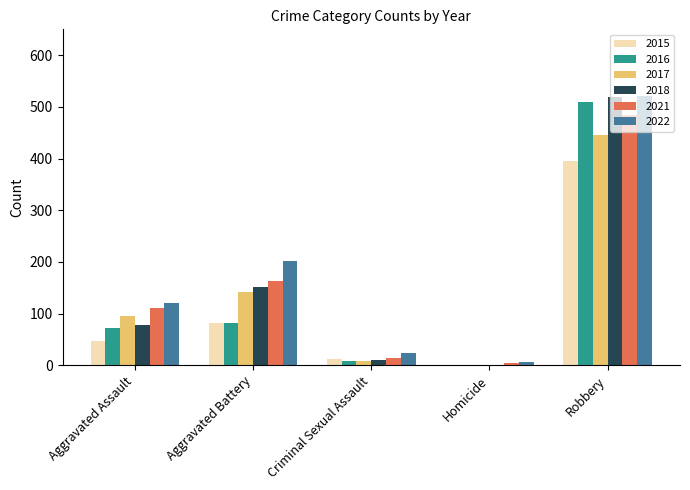

Reading right to left, list all the values displayed in this chart.

2015: Robbery=395	Homicide=0	Criminal Sexual Assault=12	Aggravated Battery=82	Aggravated Assault=46
2016: Robbery=510	Homicide=1	Criminal Sexual Assault=8	Aggravated Battery=82	Aggravated Assault=71
2017: Robbery=446	Homicide=1	Criminal Sexual Assault=8	Aggravated Battery=142	Aggravated Assault=95
2018: Robbery=520	Homicide=1	Criminal Sexual Assault=11	Aggravated Battery=152	Aggravated Assault=77
2021: Robbery=484	Homicide=5	Criminal Sexual Assault=14	Aggravated Battery=163	Aggravated Assault=110
2022: Robbery=521	Homicide=6	Criminal Sexual Assault=24	Aggravated Battery=202	Aggravated Assault=121